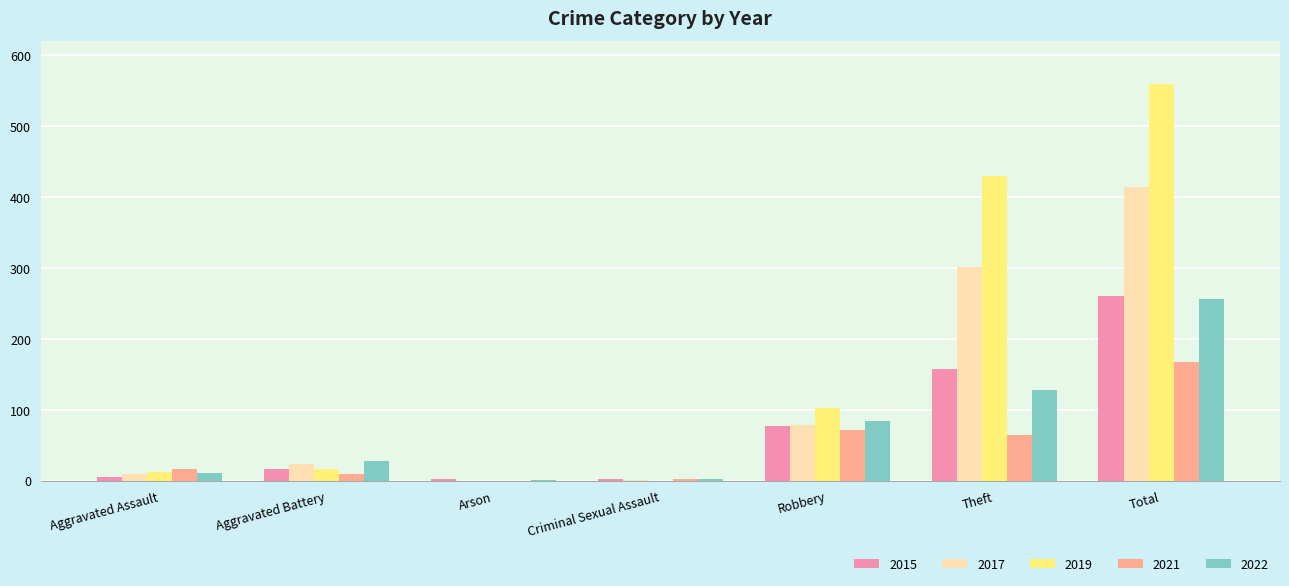

What is the total value across all series at Total?

1658